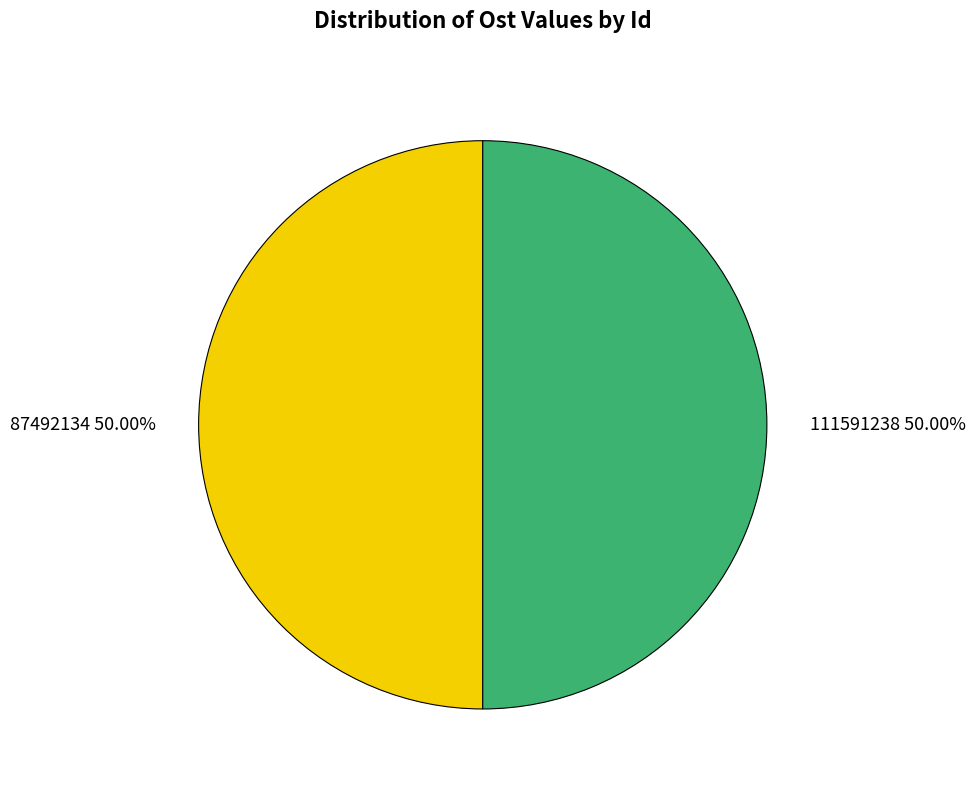

Approximately how many times larger is the value at 111591238 compared to 87492134?

1.0